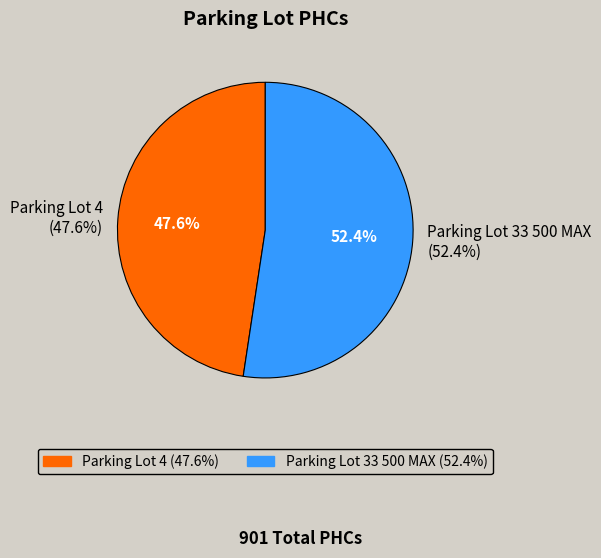

Is there any slice that represents more than half of the pie?

Yes